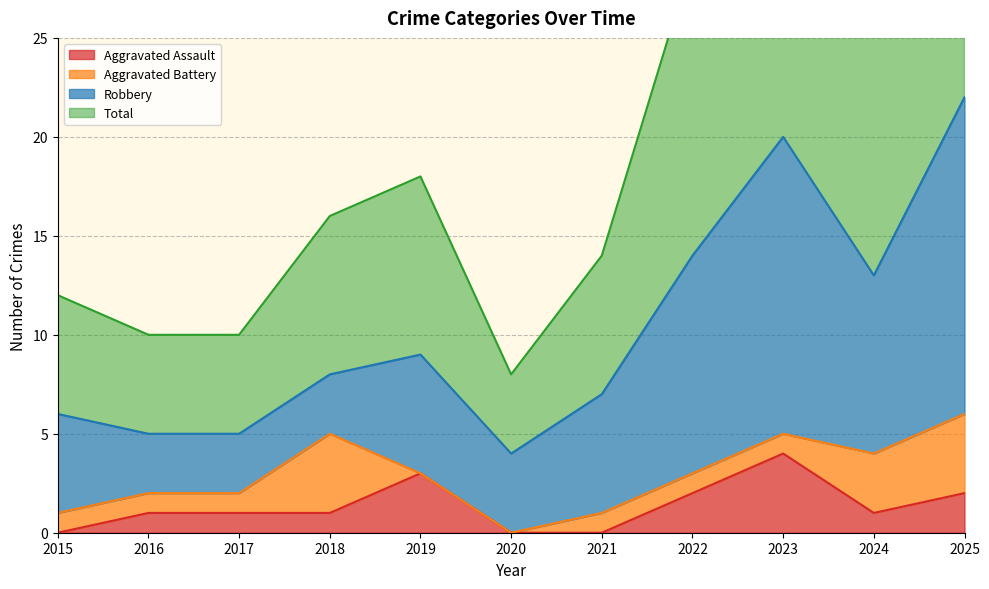

True or false: Aggravated Assault has a value of 0 at 2024.

False